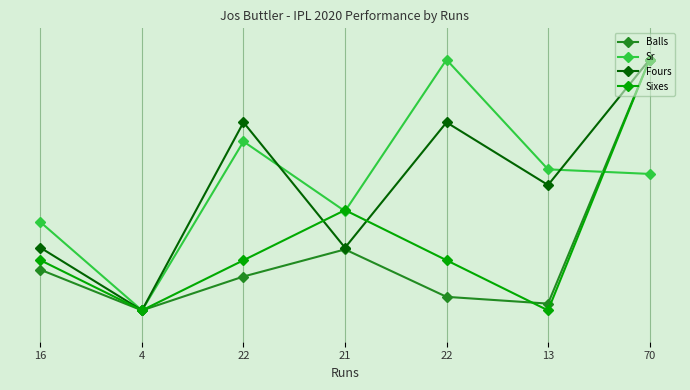

After their last crossing, which series has the higher values: Sixes or Sr?

Sixes